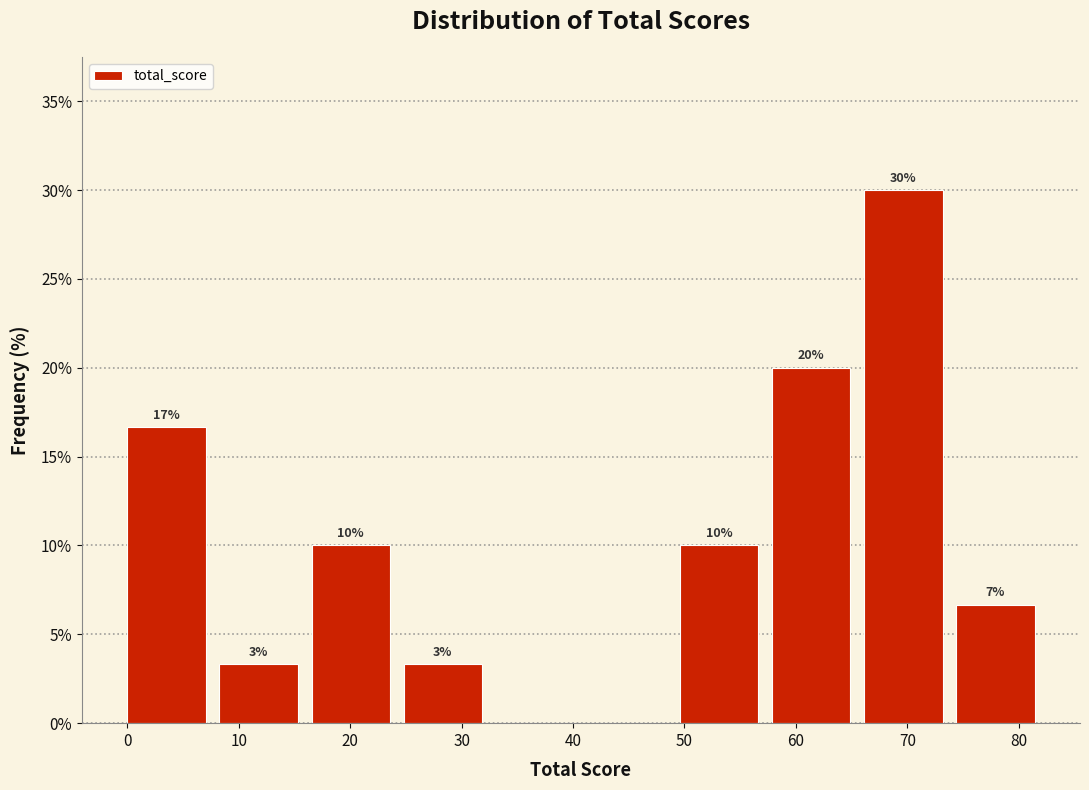

Over which range of the x-axis is the bar tallest?

66 to 74